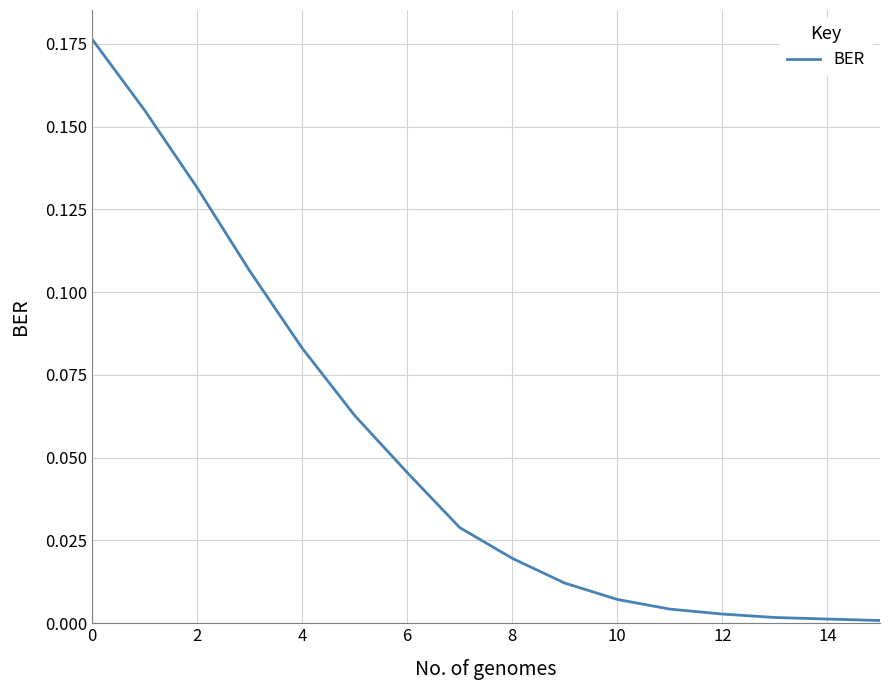

True or false: the data shows 0.3 at 0.

False